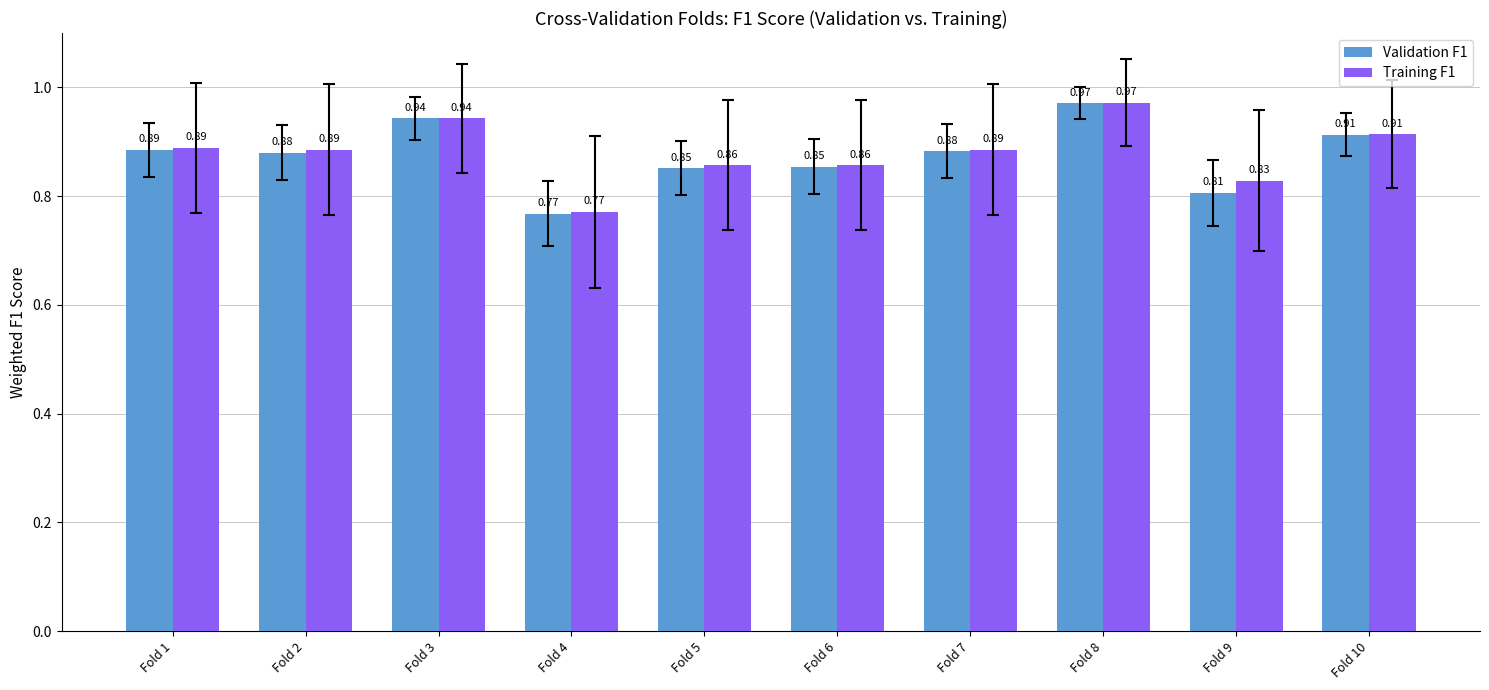

Which series changed the most between Fold 8 and Fold 9?

Validation F1